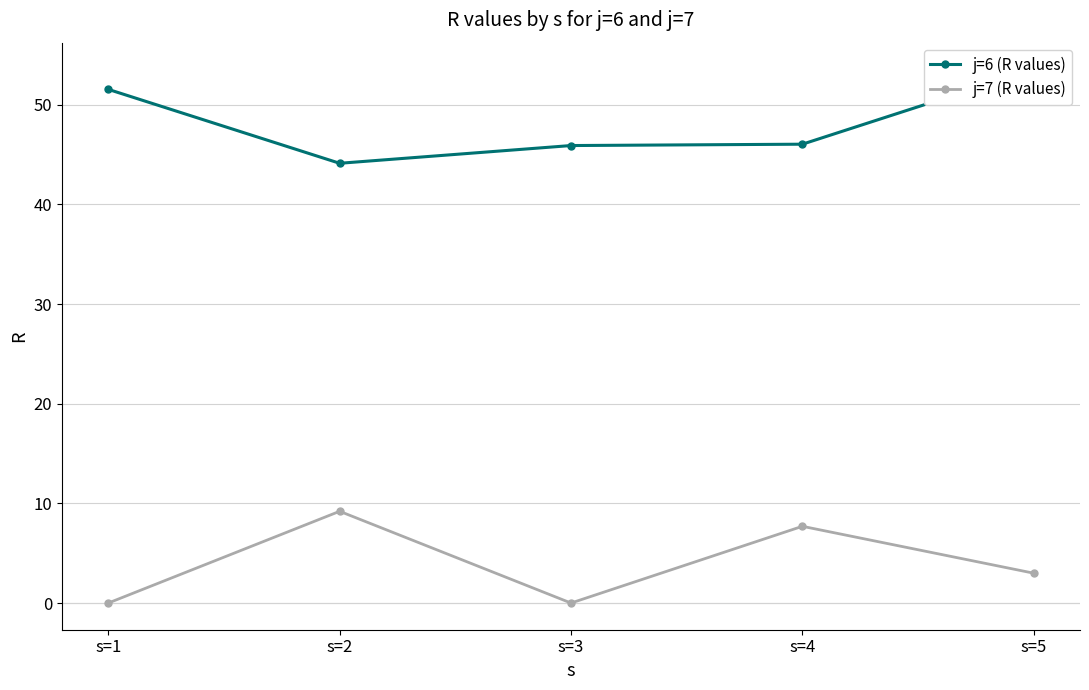

True or false: j=7 (R values) and j=6 (R values) cross at least once.

False